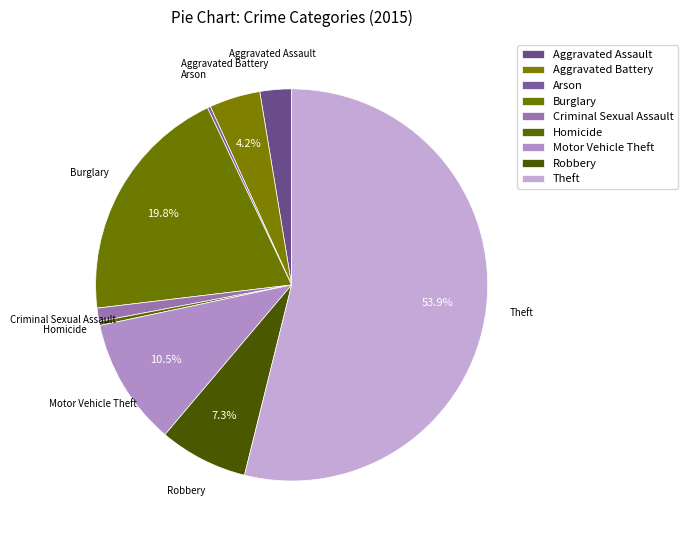

Combined, do Robbery and Aggravated Assault account for over 50%?

No